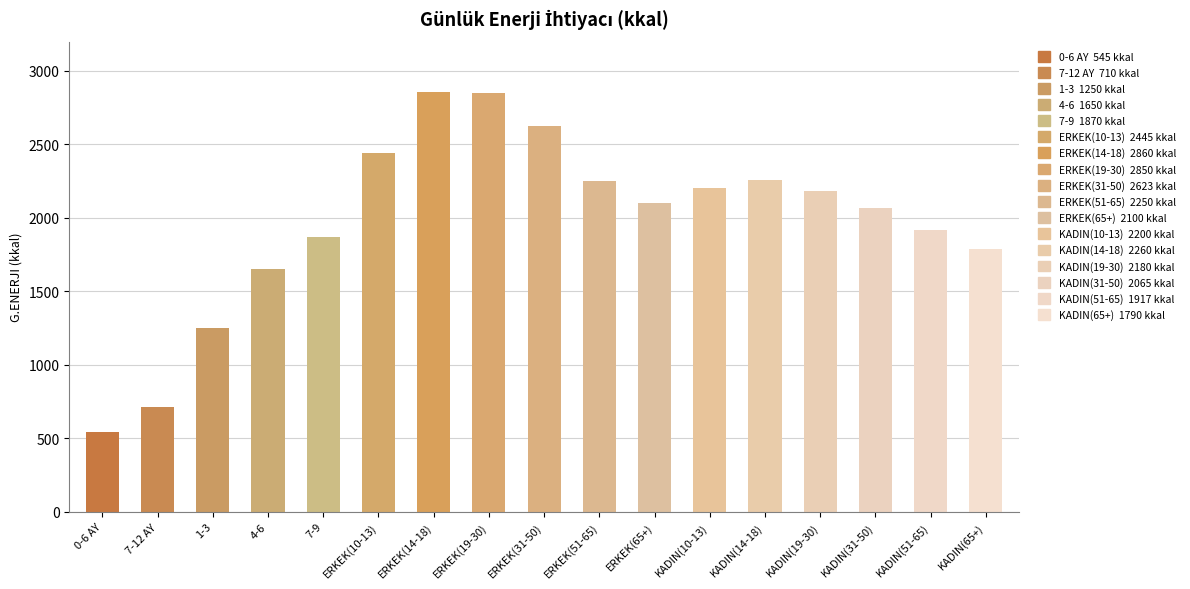

At which label is the value closest to 1702?

4-6